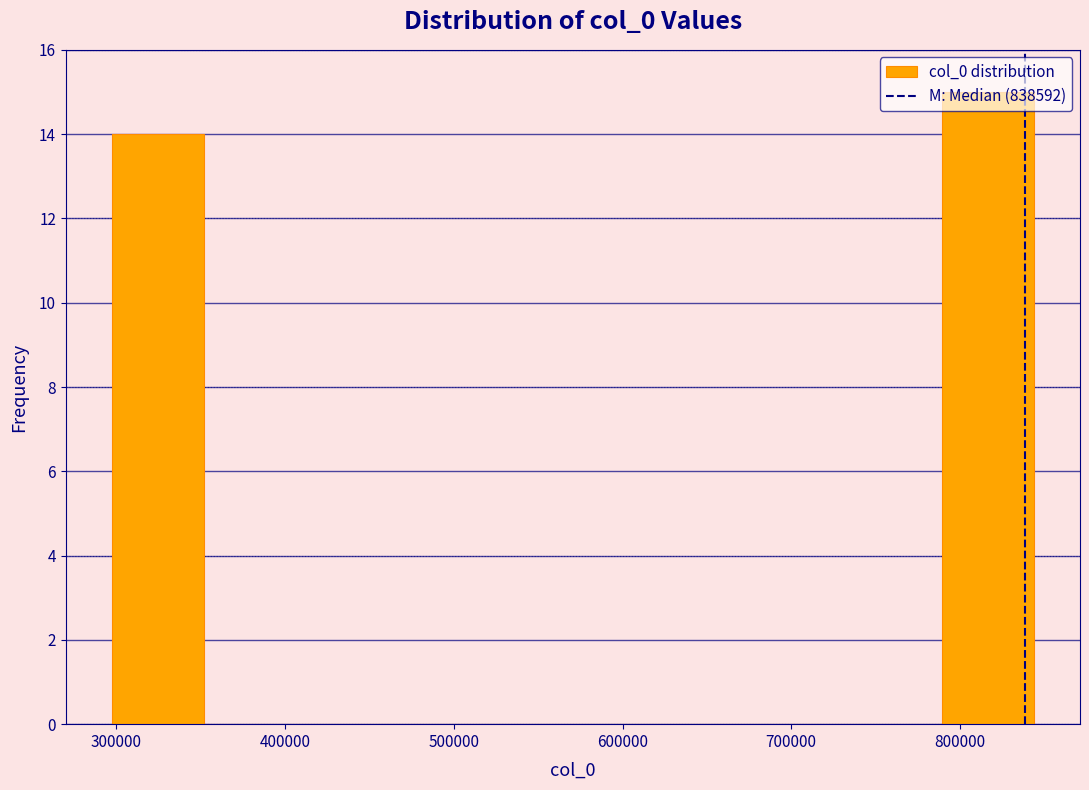

Reading left to right, transcribe this chart: for each bar, give the range it covers on the x-axis and its height. Neither the bar edges nor the heights are printed on the chart, so give them approximately, as read against the axes.

300000 to 350000: 14
350000 to 410000: 0
410000 to 460000: 0
460000 to 520000: 0
520000 to 570000: 0
570000 to 630000: 0
630000 to 680000: 0
680000 to 730000: 0
730000 to 790000: 0
790000 to 840000: 15